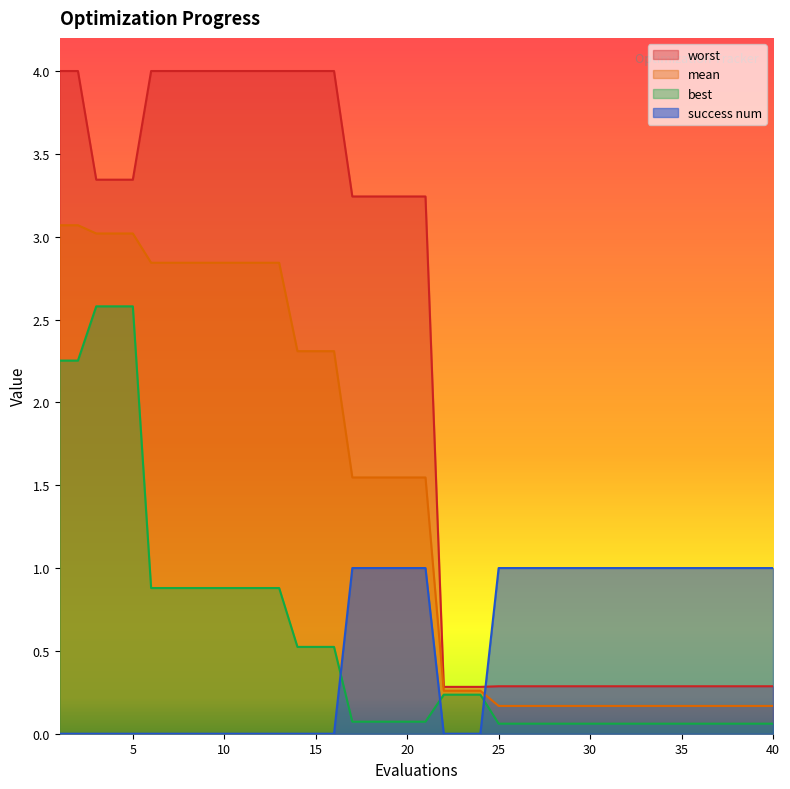

What is the value of the mean point at the 26th from the left?

0.2